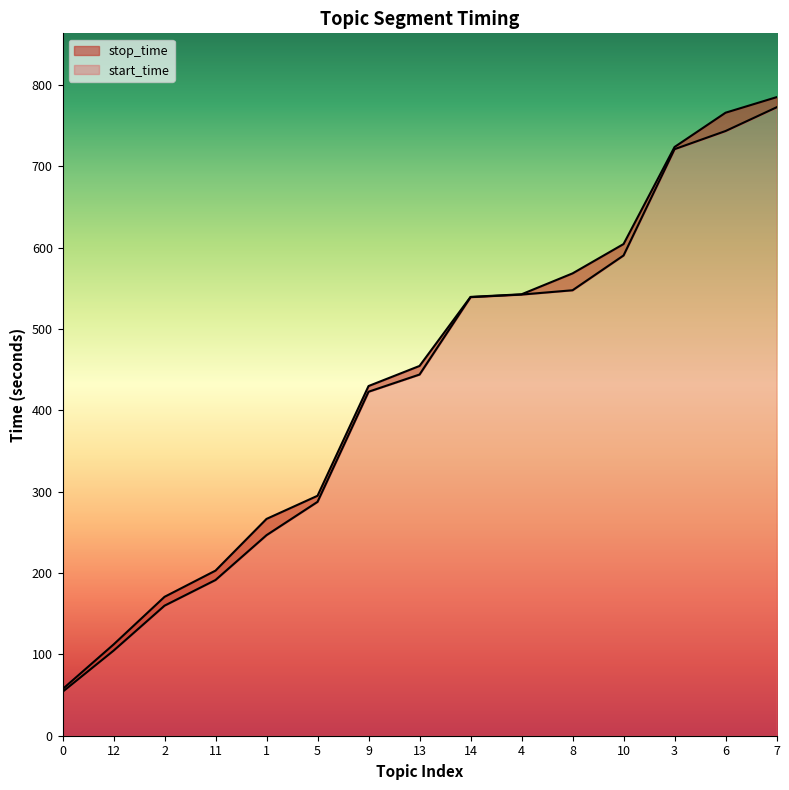

List the series in order of their peak value, highest first.

stop_time, start_time